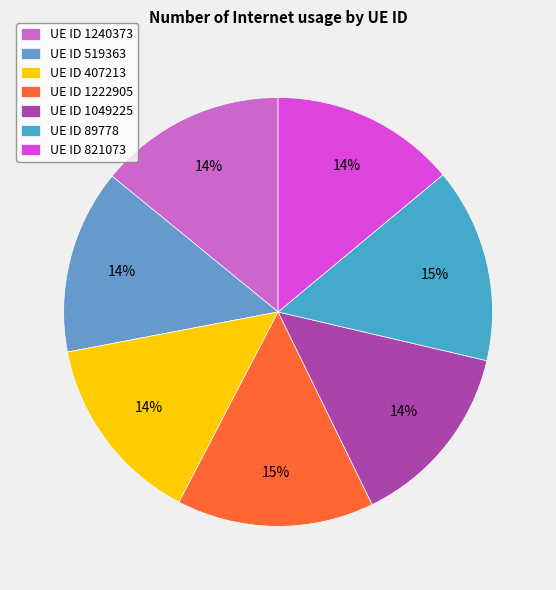

How many slices are in this pie chart?

7